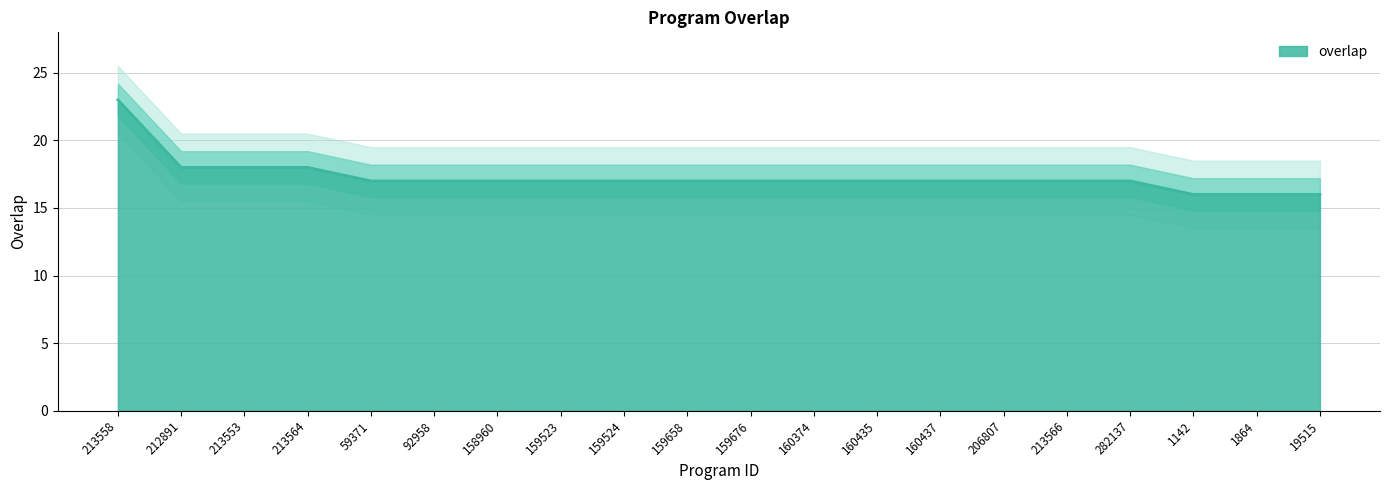

The chart shows a value of 17 at 206807. True or false?

True